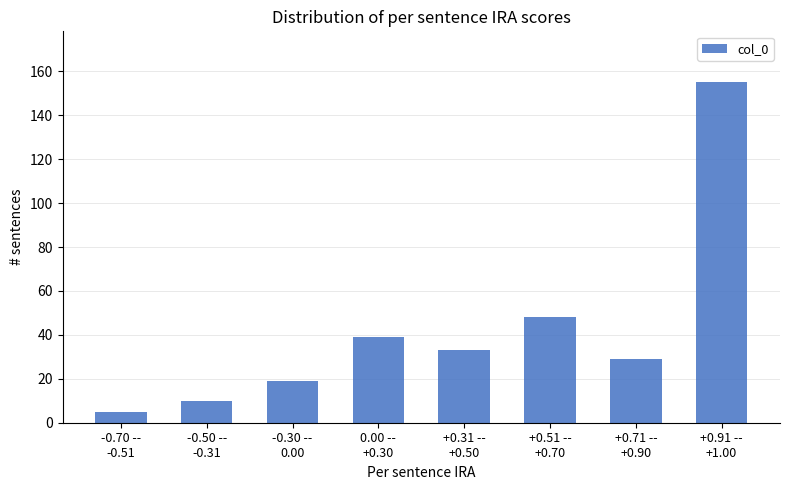

Reading left to right, what are all the values shown in this chart?

5	10	19	39	33	48	29	155